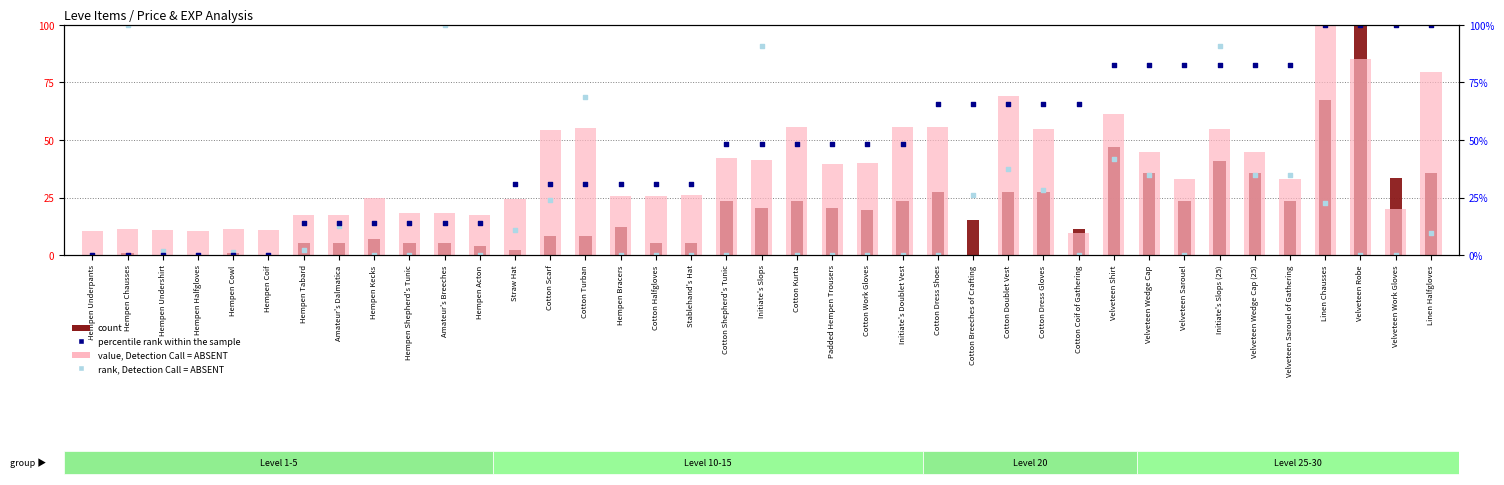

Is the value of count at Initiate's Slops greater than the value of value, Detection Call = ABSENT at Cotton Kurta?

No